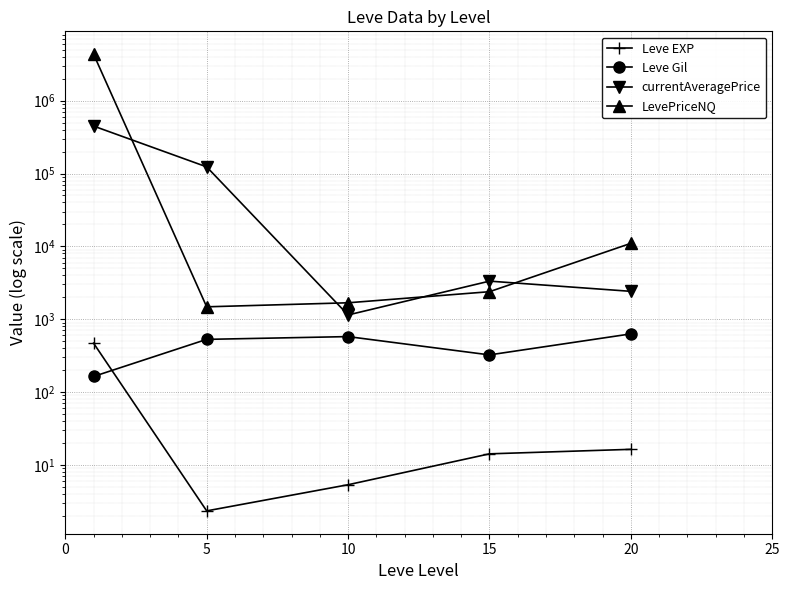

What is the difference between the highest and lowest values at 15?

3316.4